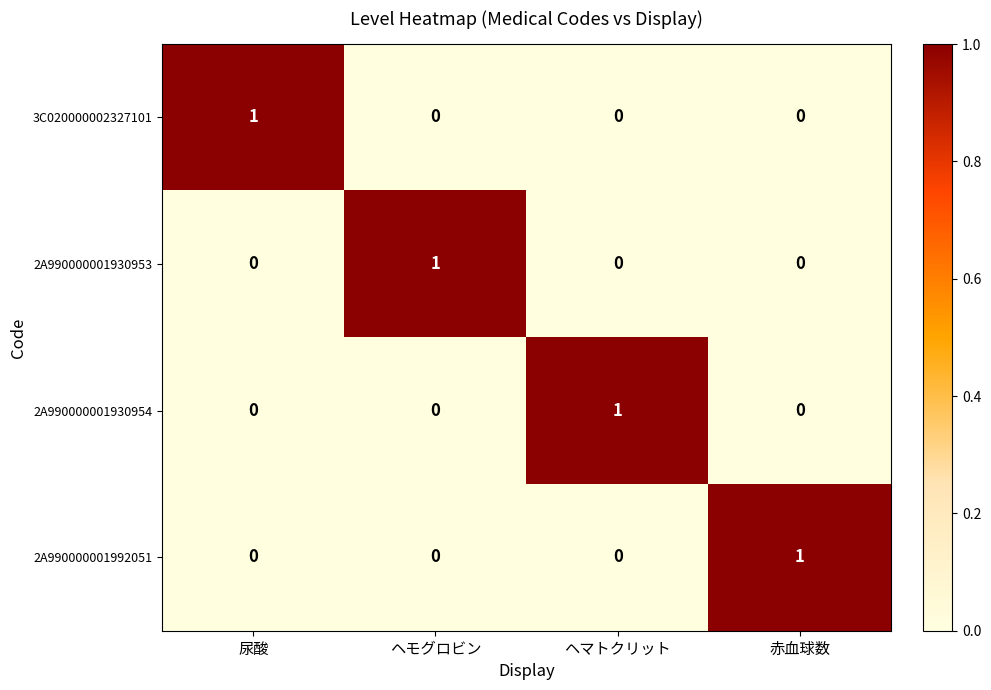

True or false: 2A990000001992051 has a value of 1 at ヘマトクリット.

False